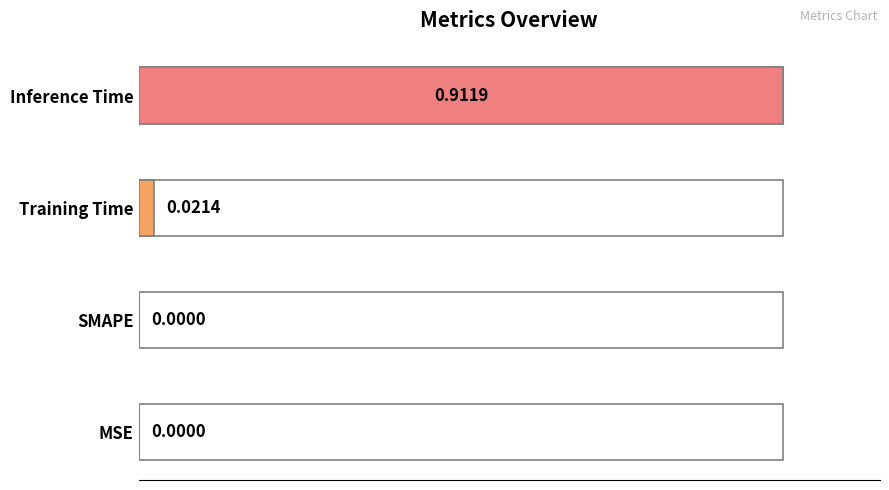

Is it true that the value at Inference Time is 0.9?

True